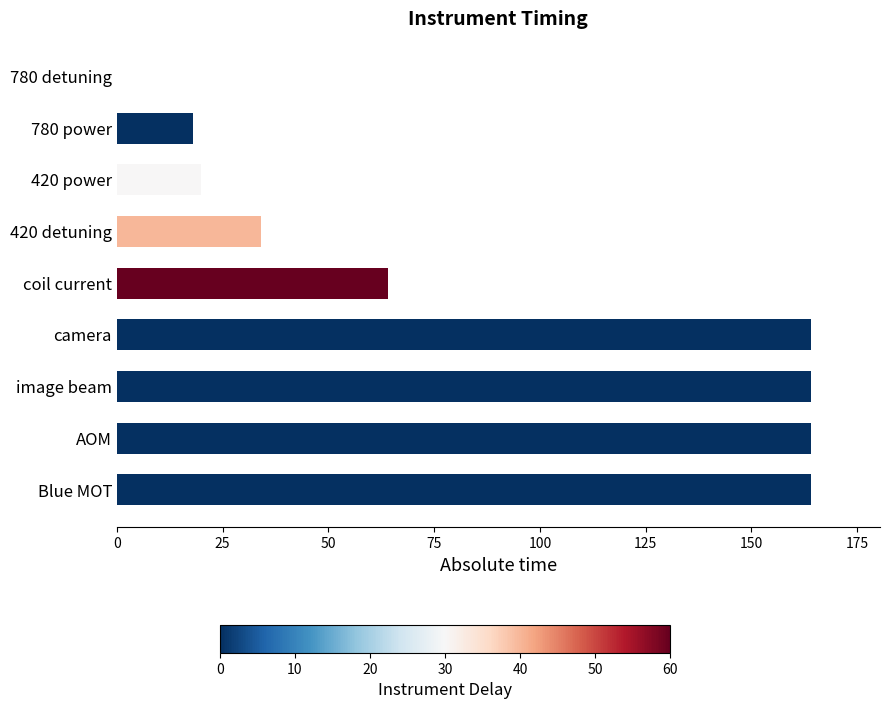

Count the number of data series in this chart.

1